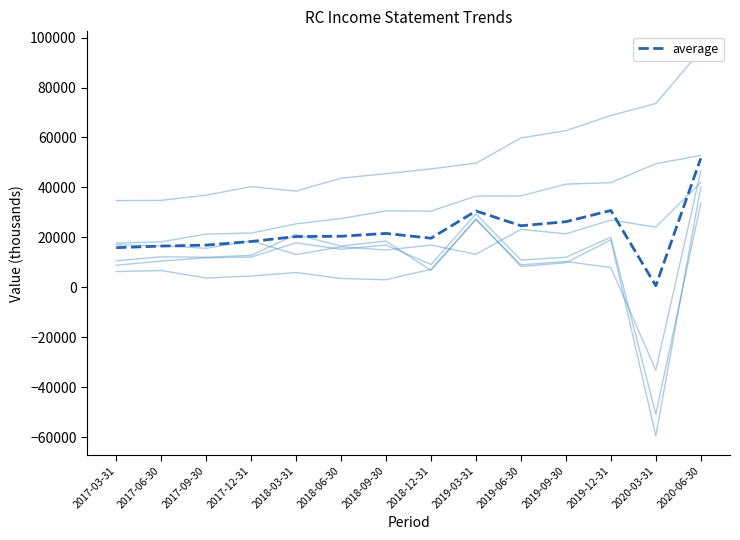

Which series has the largest range (max minus min)?

Income Before Tax